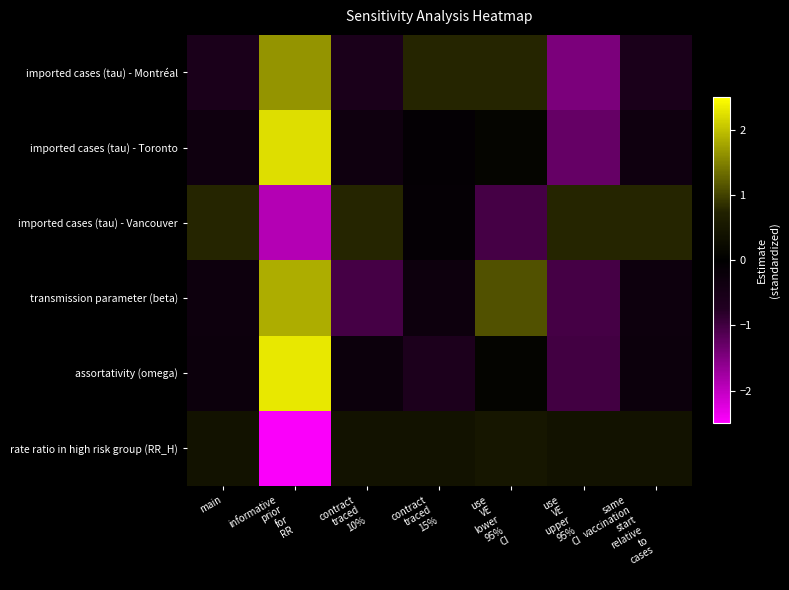

Reading left to right, extract all data points from this chart.

imported cases (tau) - Montréal: main=-0.6	informative
prior
for
RR=1.7	contract
traced
10%=-0.6	contract
traced
15%=0.8	use
VE
lower
95%
CI=0.8	use
VE
upper
95%
CI=-1.5	same
vaccination
start
relative
to
cases=-0.6
imported cases (tau) - Toronto: main=-0.3	informative
prior
for
RR=2.2	contract
traced
10%=-0.3	contract
traced
15%=-0.1	use
VE
lower
95%
CI=0.1	use
VE
upper
95%
CI=-1.3	same
vaccination
start
relative
to
cases=-0.3
imported cases (tau) - Vancouver: main=0.8	informative
prior
for
RR=-1.9	contract
traced
10%=0.8	contract
traced
15%=-0.1	use
VE
lower
95%
CI=-1.0	use
VE
upper
95%
CI=0.8	same
vaccination
start
relative
to
cases=0.8
transmission parameter (beta): main=-0.3	informative
prior
for
RR=1.8	contract
traced
10%=-1.0	contract
traced
15%=-0.3	use
VE
lower
95%
CI=1.1	use
VE
upper
95%
CI=-1.0	same
vaccination
start
relative
to
cases=-0.3
assortativity (omega): main=-0.3	informative
prior
for
RR=2.3	contract
traced
10%=-0.3	contract
traced
15%=-0.6	use
VE
lower
95%
CI=0.1	use
VE
upper
95%
CI=-1.0	same
vaccination
start
relative
to
cases=-0.3
rate ratio in high risk group (RR_H): main=0.4	informative
prior
for
RR=-2.4	contract
traced
10%=0.4	contract
traced
15%=0.4	use
VE
lower
95%
CI=0.5	use
VE
upper
95%
CI=0.4	same
vaccination
start
relative
to
cases=0.4